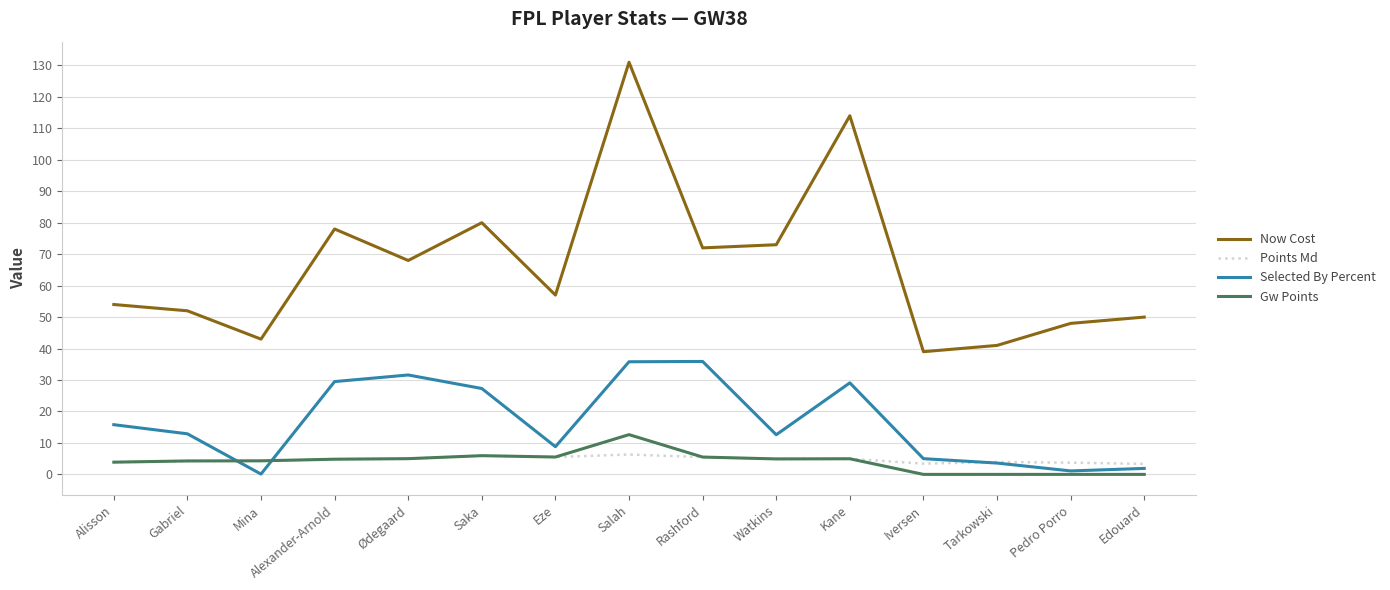

What value does the Selected By Percent series have at Eze?

8.8